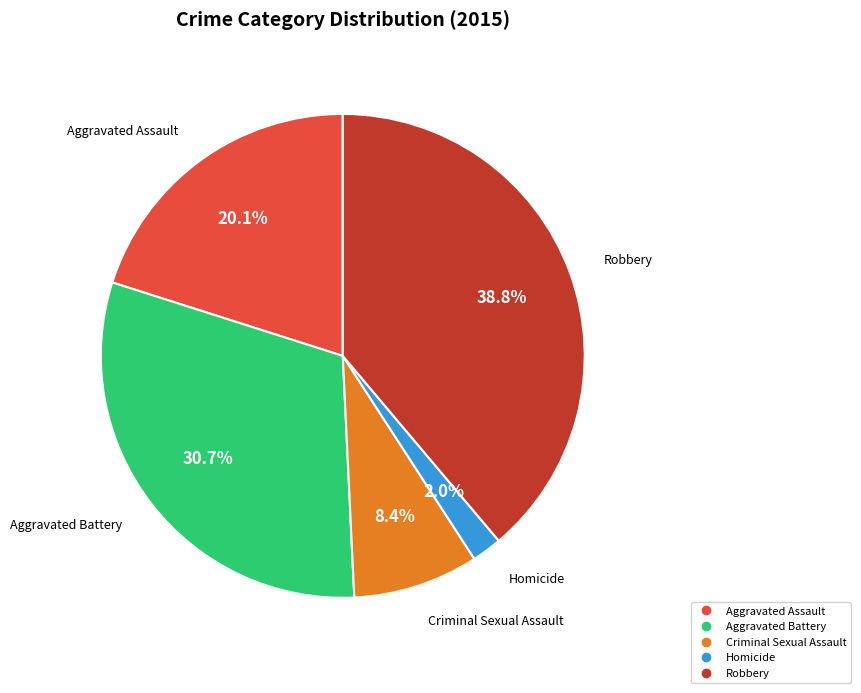

Which category has the smallest portion of the pie?

Homicide